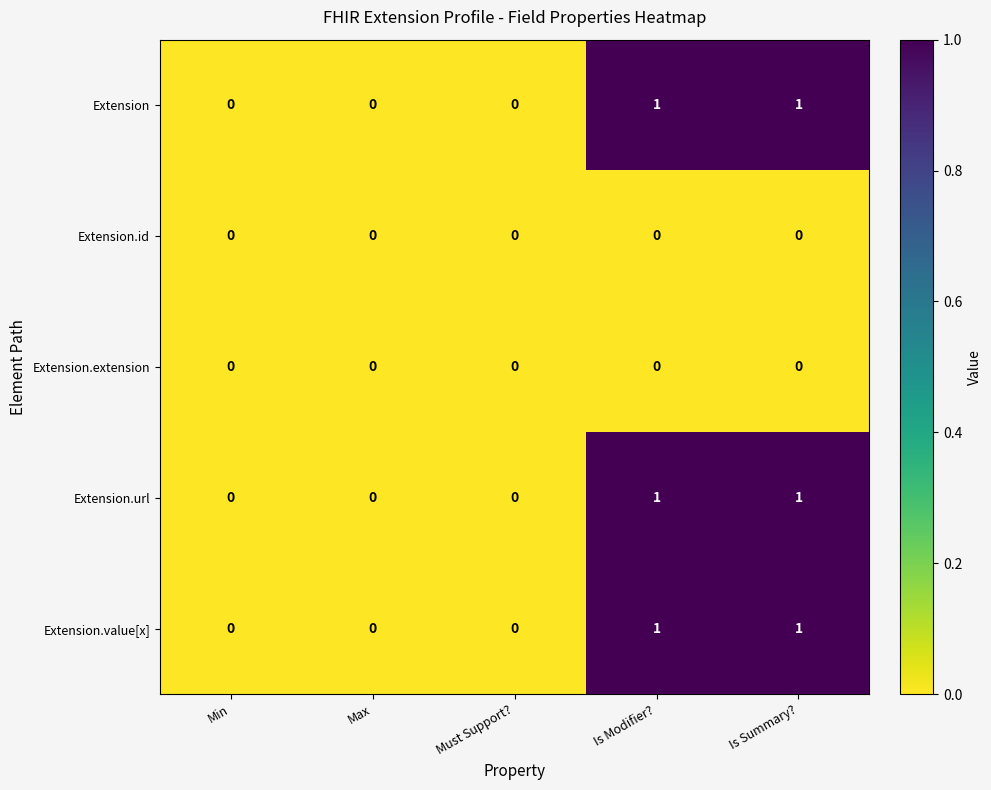

What is the total value across all series at Is Modifier??

3